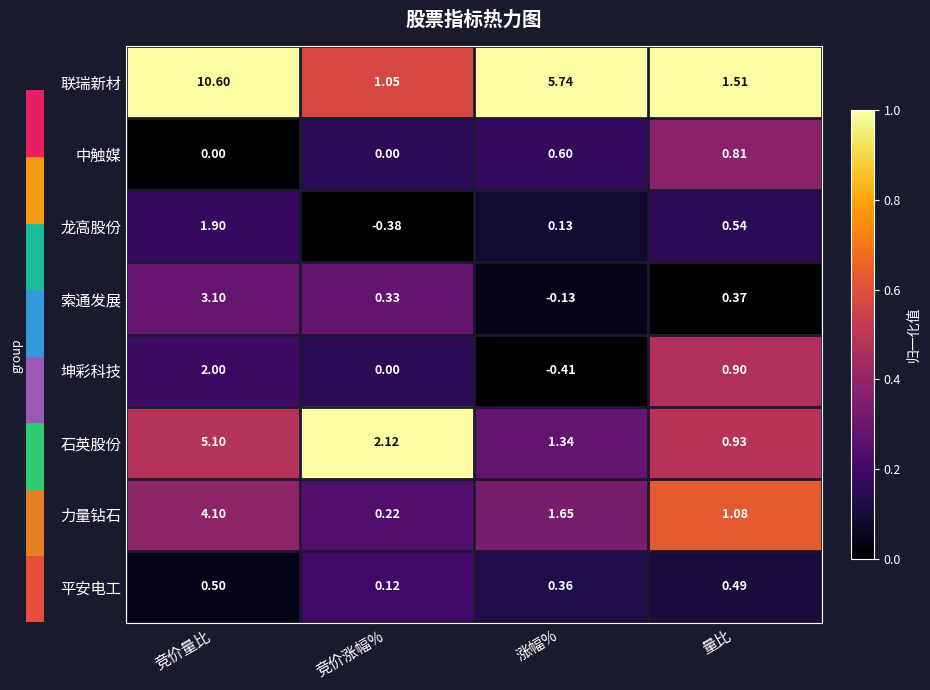

Rank the series by their maximum value, from lowest to highest.

平安电工, 中触媒, 龙高股份, 坤彩科技, 索通发展, 力量钻石, 石英股份, 联瑞新材